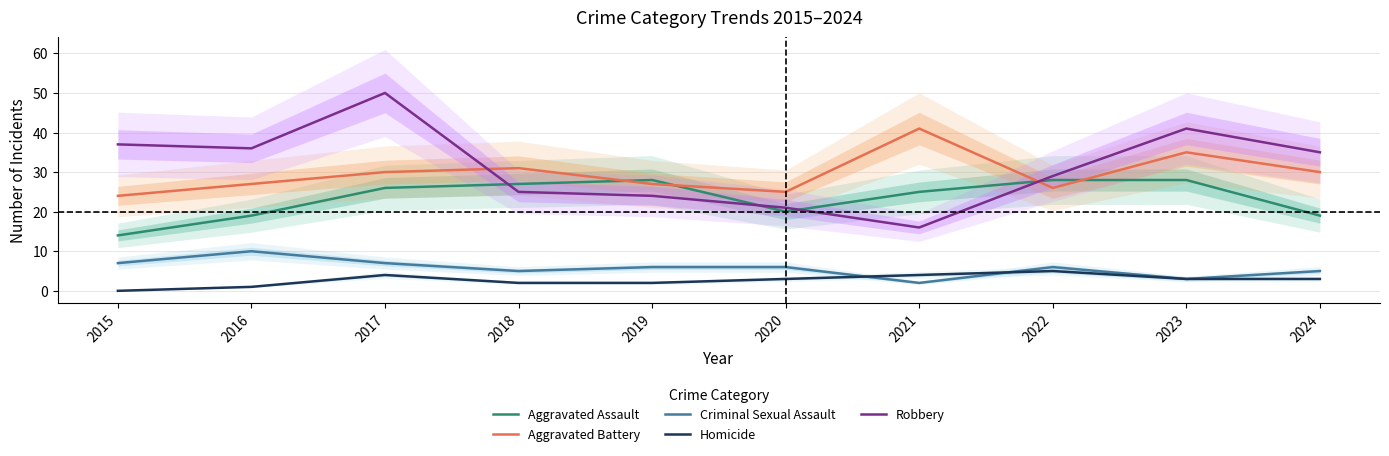

What is the average value of the Homicide series?

3